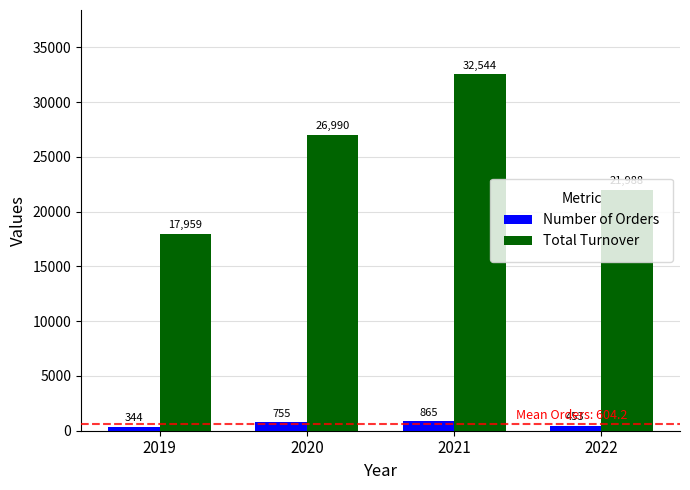

Which series has the largest range (max minus min)?

Total Turnover